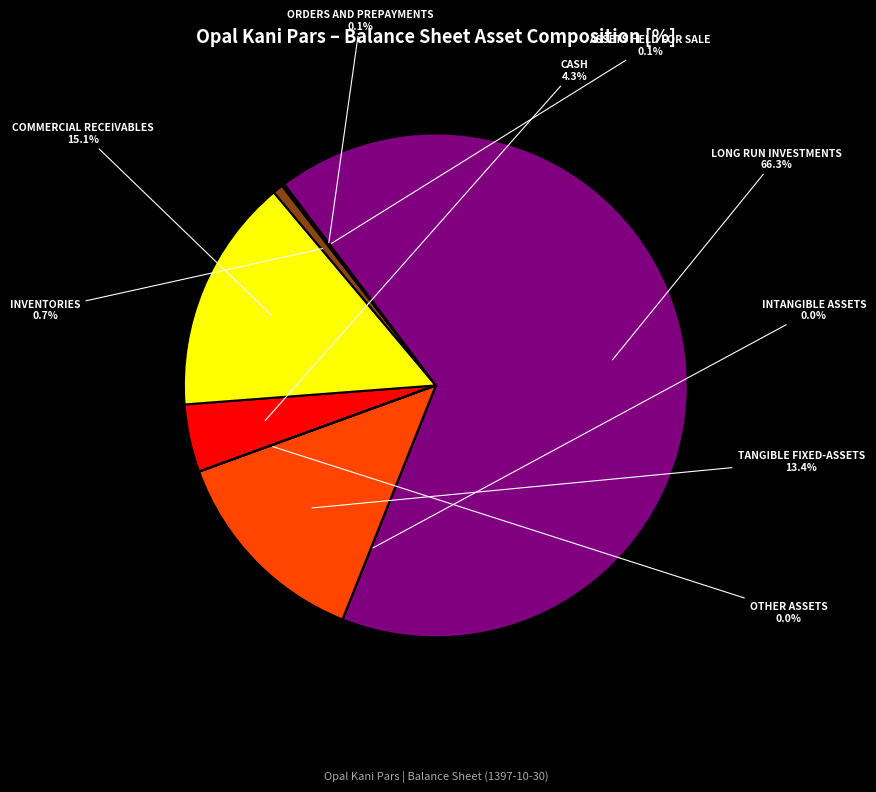

Is there any slice that represents more than half of the pie?

Yes